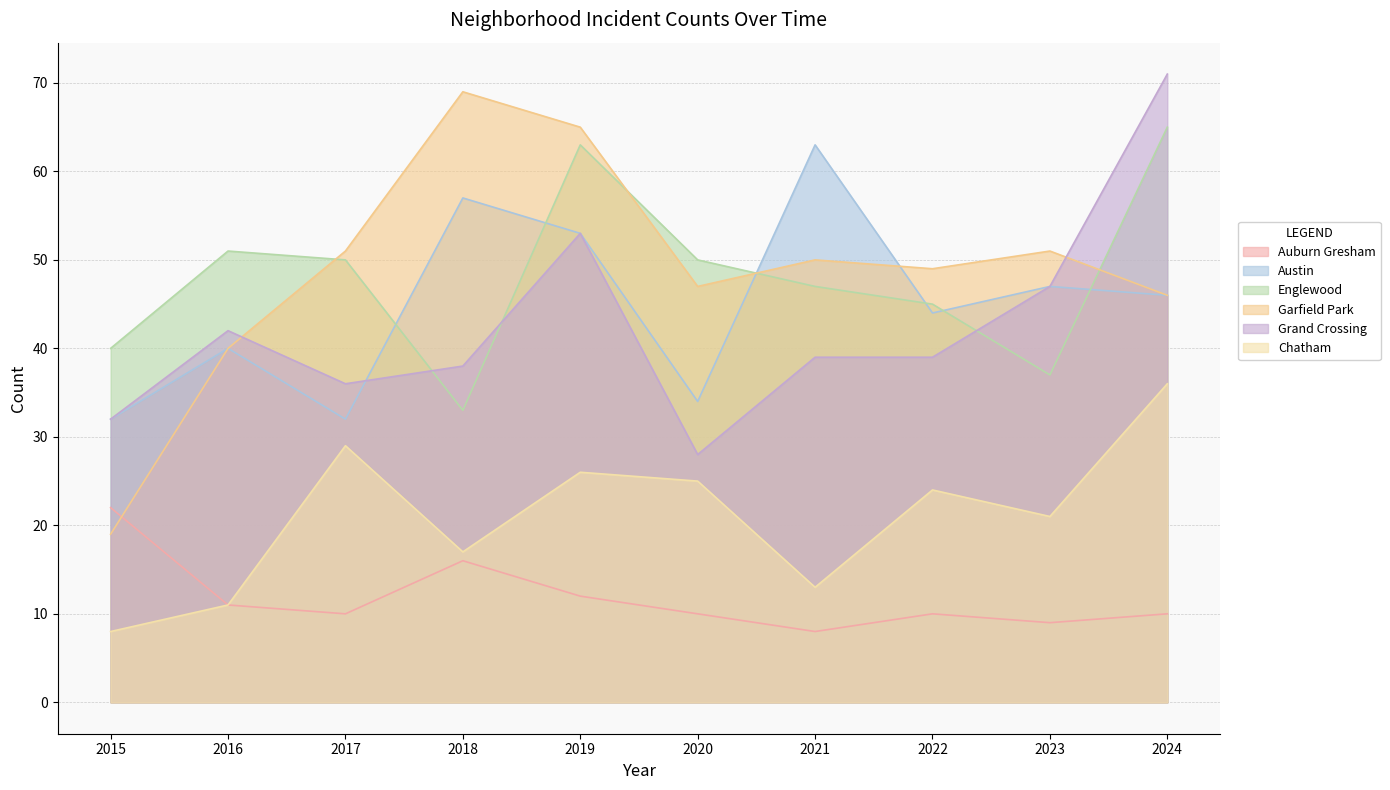

How many values in the Auburn Gresham series exceed 10?

4